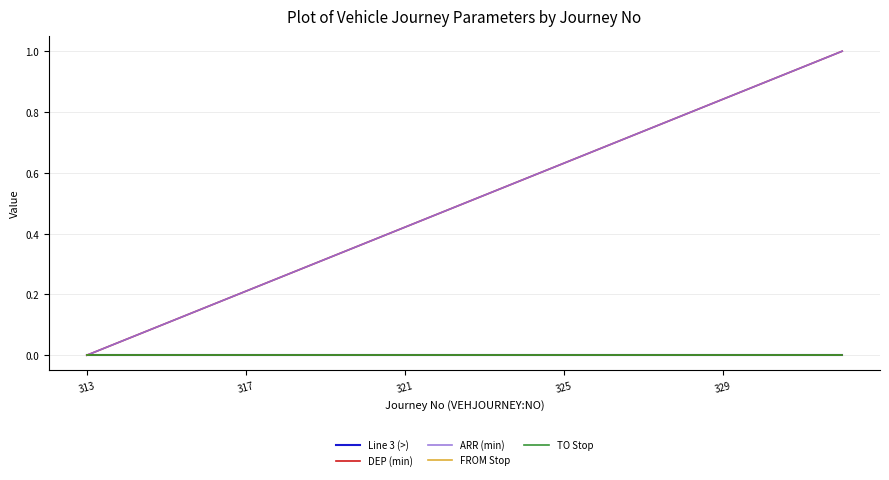

Does the chart display data point markers on the line(s)?

No